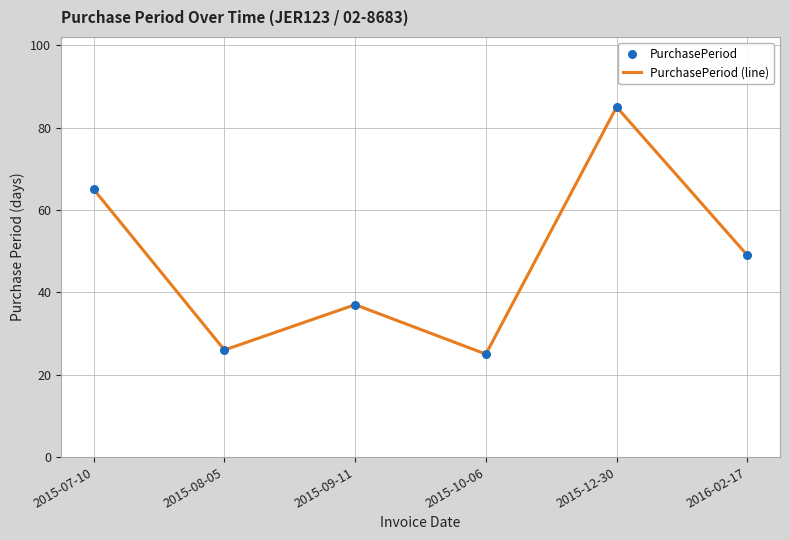

Between 2015-07-10 and 2015-12-30, which is larger?

2015-12-30